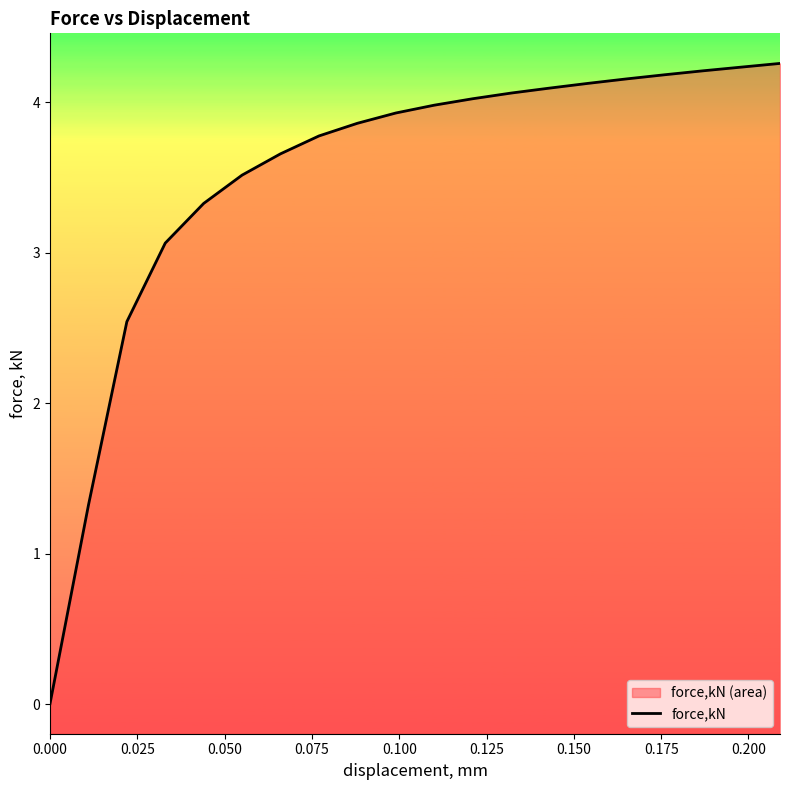

How many distinct data groups are displayed?

1